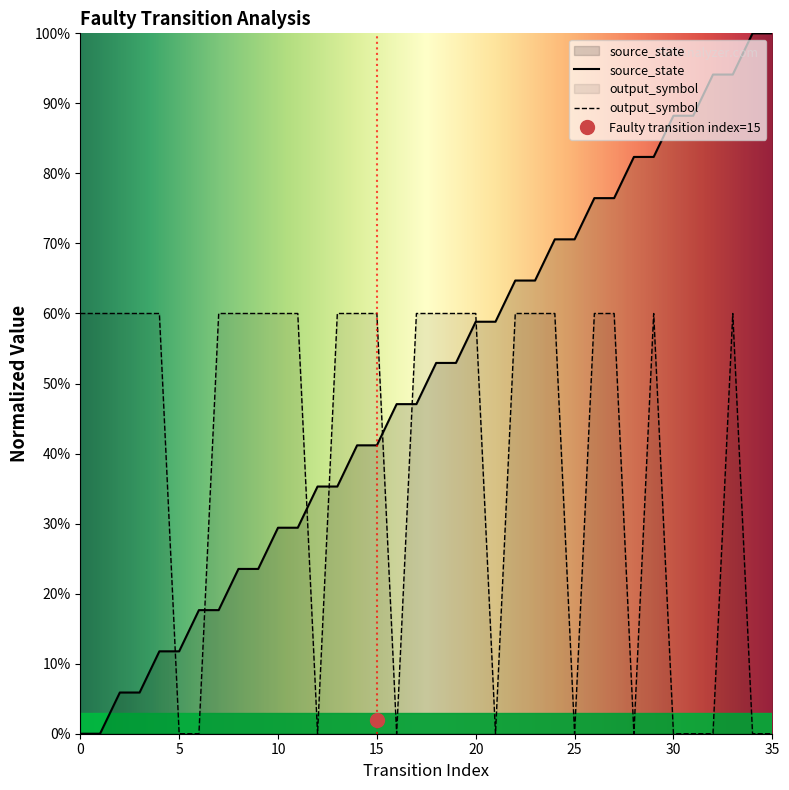

At 21, list the series in order from largest to smallest.

source_state, output_symbol